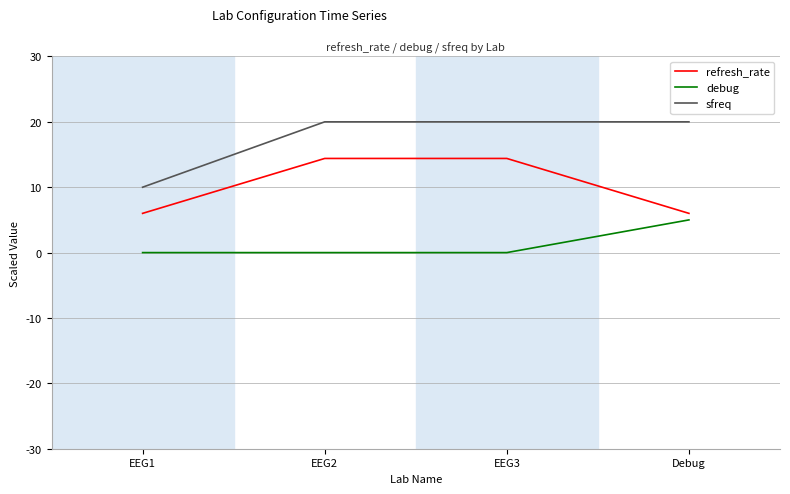

True or false: refresh_rate and sfreq intersect in this chart.

False